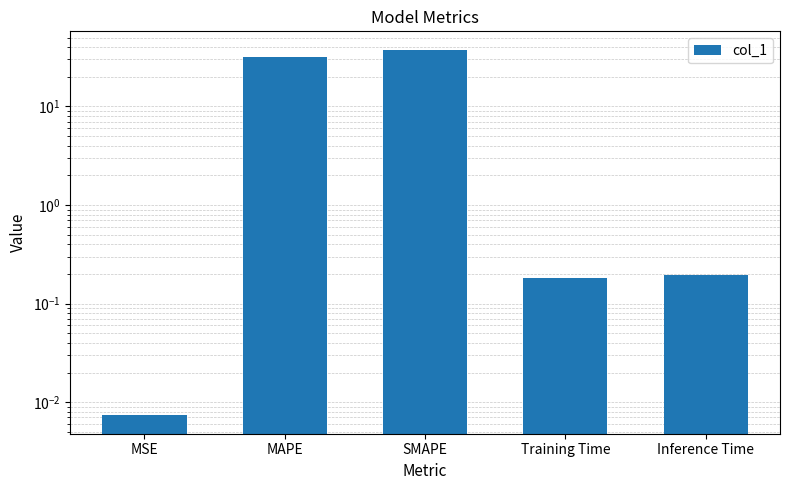

The chart shows a value of 0.2 at Training Time. True or false?

False